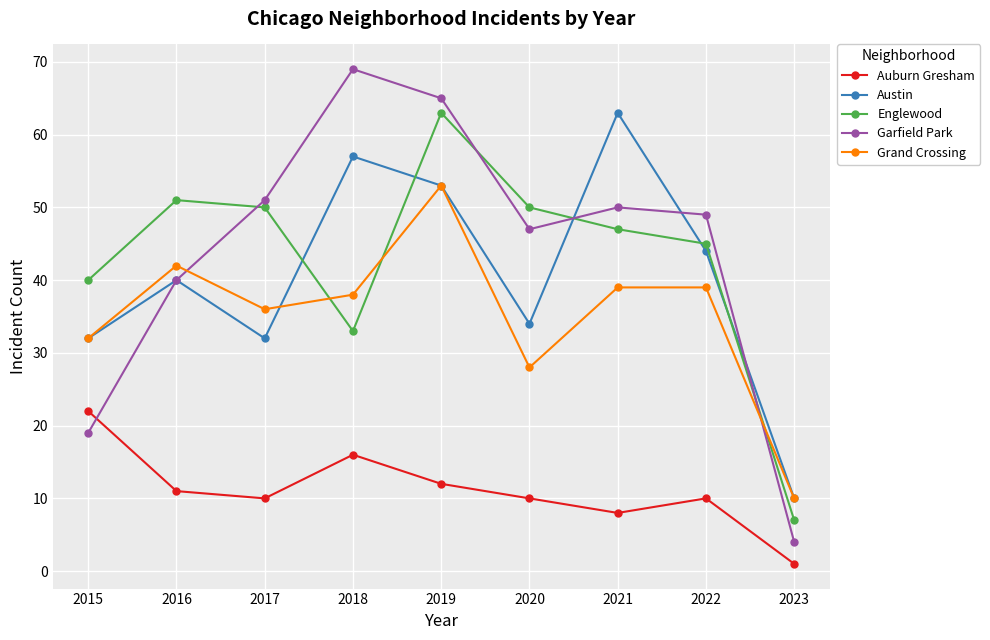

What is the difference between the maximum and second lowest values in the Englewood series?

30